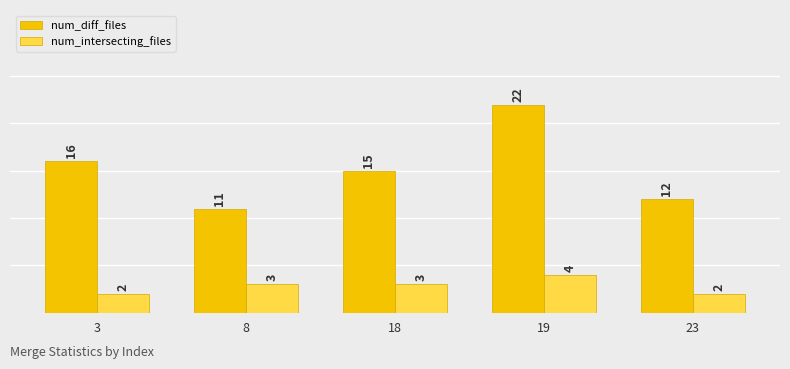

What is the approximate value of num_intersecting_files at 23?

2